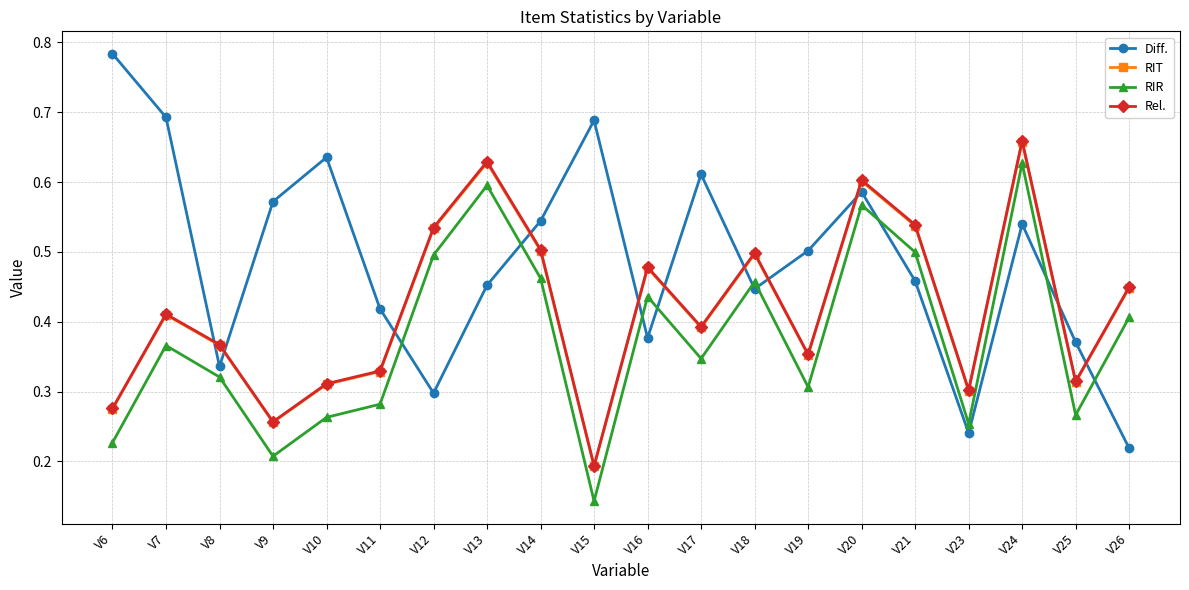

Which label corresponds to the largest value in the chart?

V6